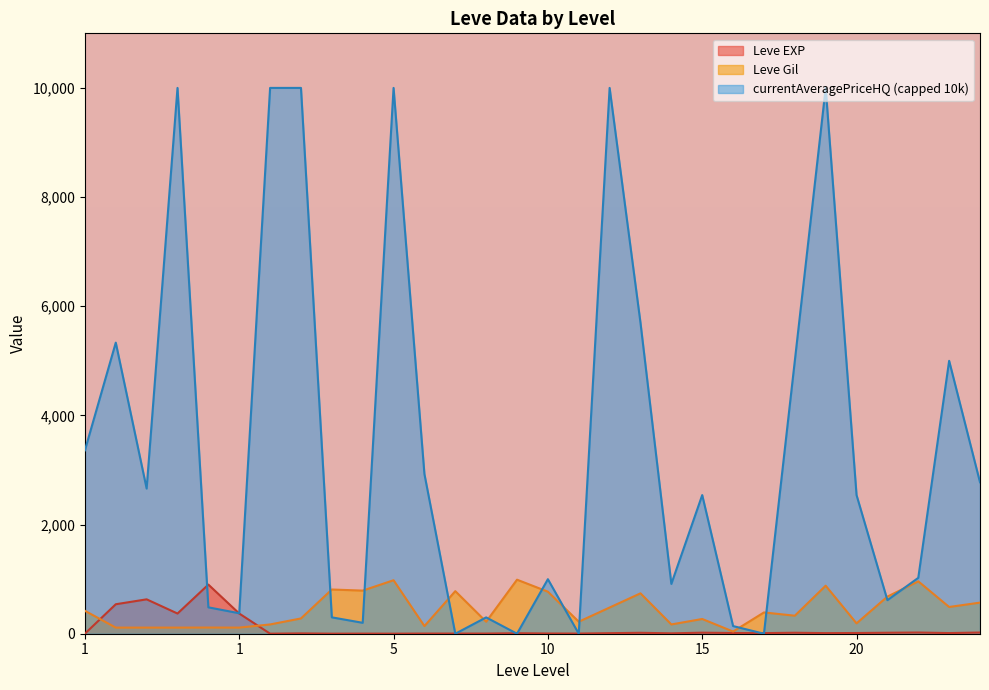

What is the lowest value of the Leve EXP series?

1.0